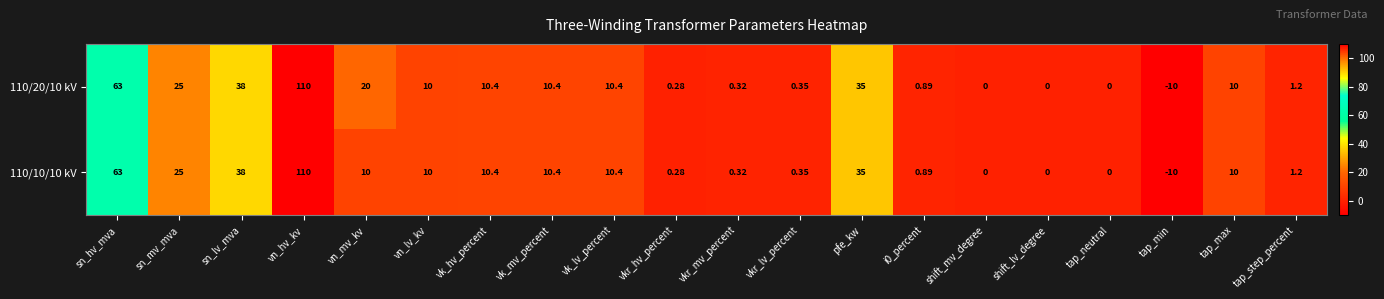

Is the value of 110/20/10 kV at pfe_kw greater than the value of 110/10/10 kV at sn_mv_mva?

Yes